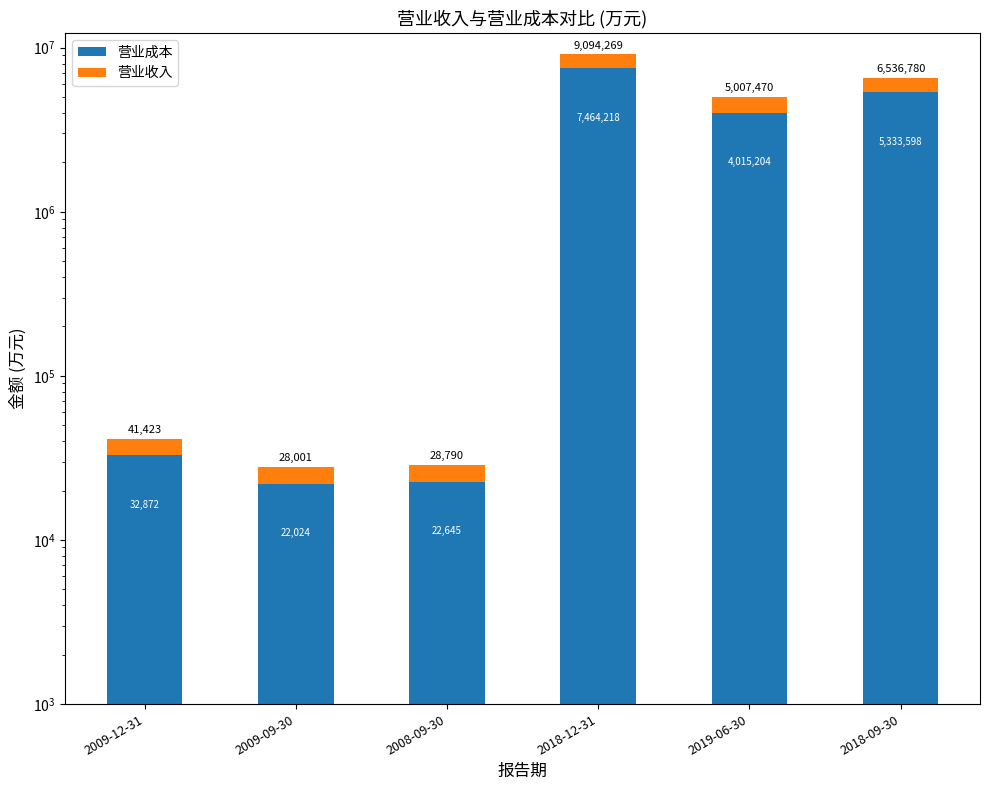

Does the chart contain any negative values?

No